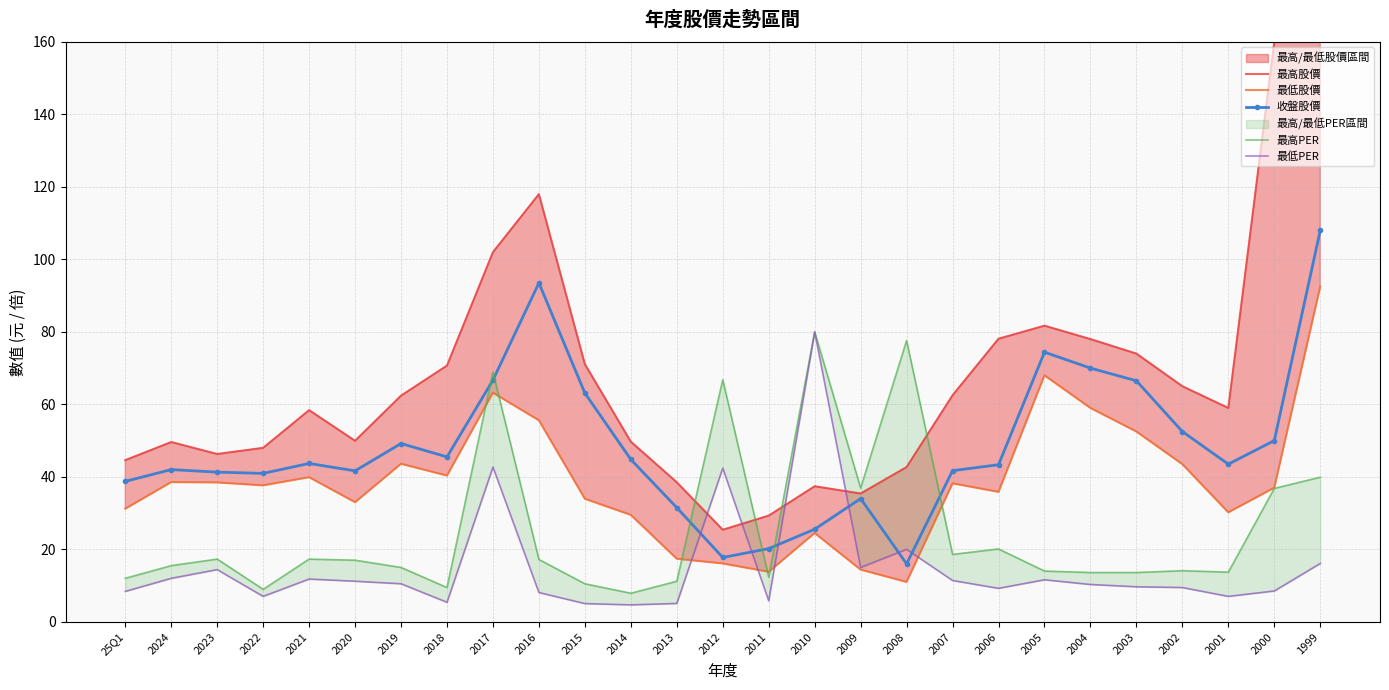

What is the difference between the maximum and second lowest values in the 最低股價 series?

78.7